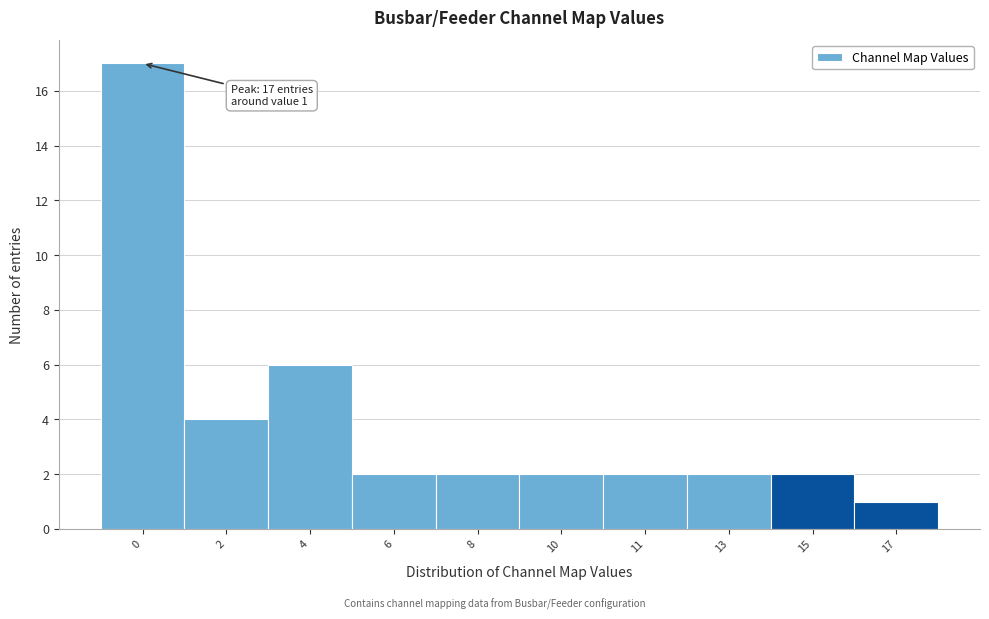

Reading left to right, list all the values displayed in this chart.

17	4	6	2	2	2	2	2	2	1